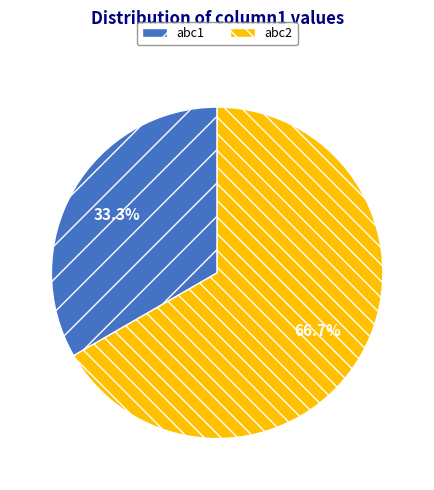

Is there any slice that represents more than half of the pie?

Yes